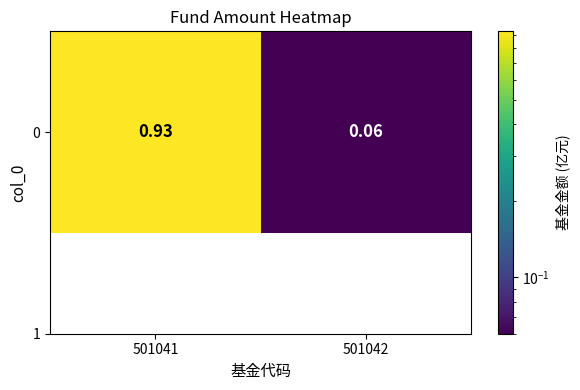

At which label is the value closest to 0?

501042